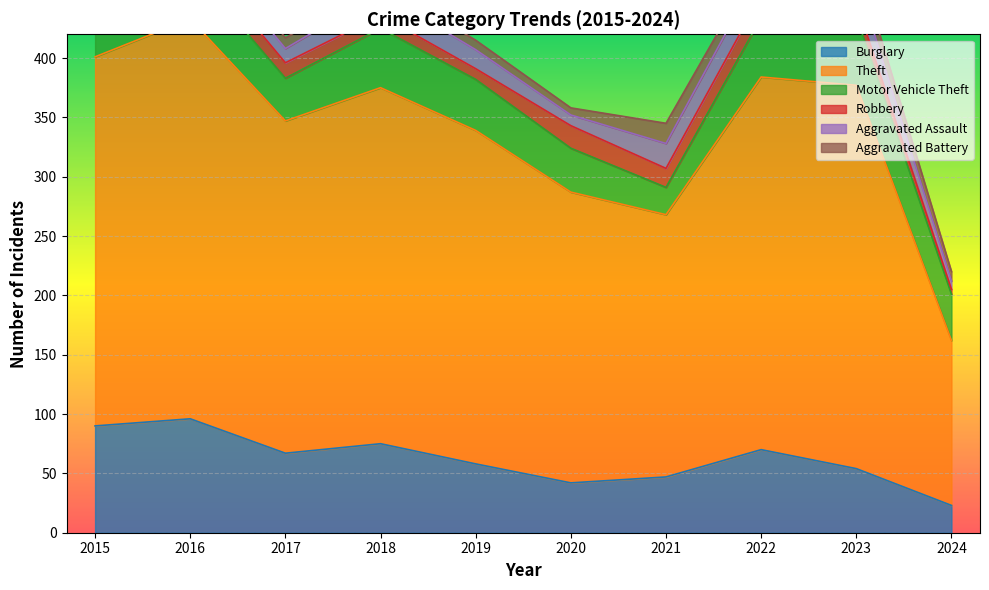

After their last crossing, which series has the higher values: Aggravated Battery or Aggravated Assault?

Aggravated Battery